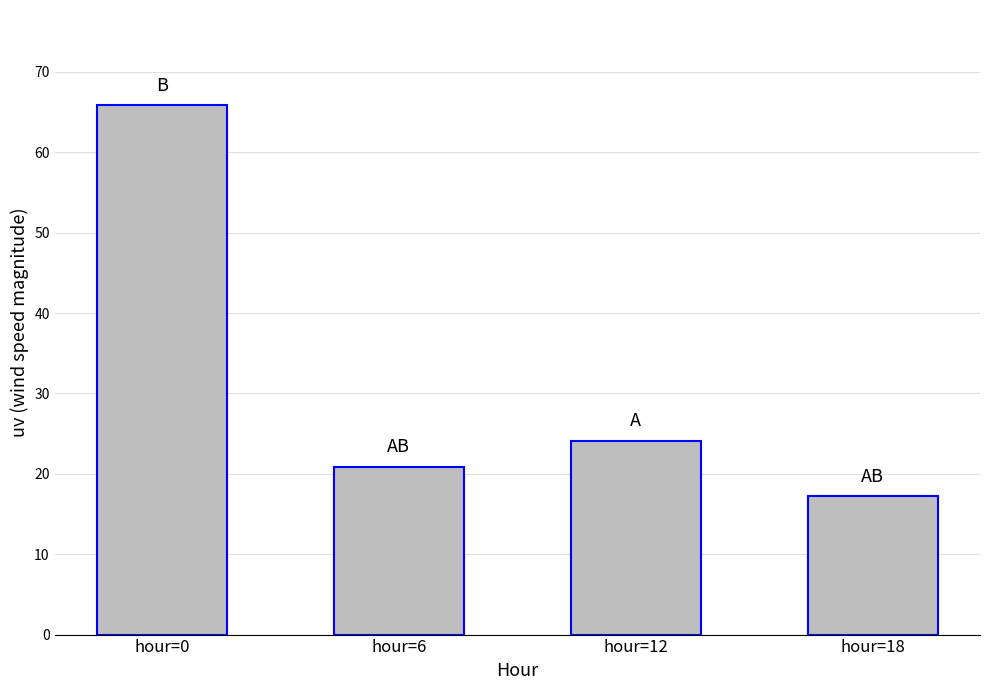

Which category has the lowest value across all series?

hour=18